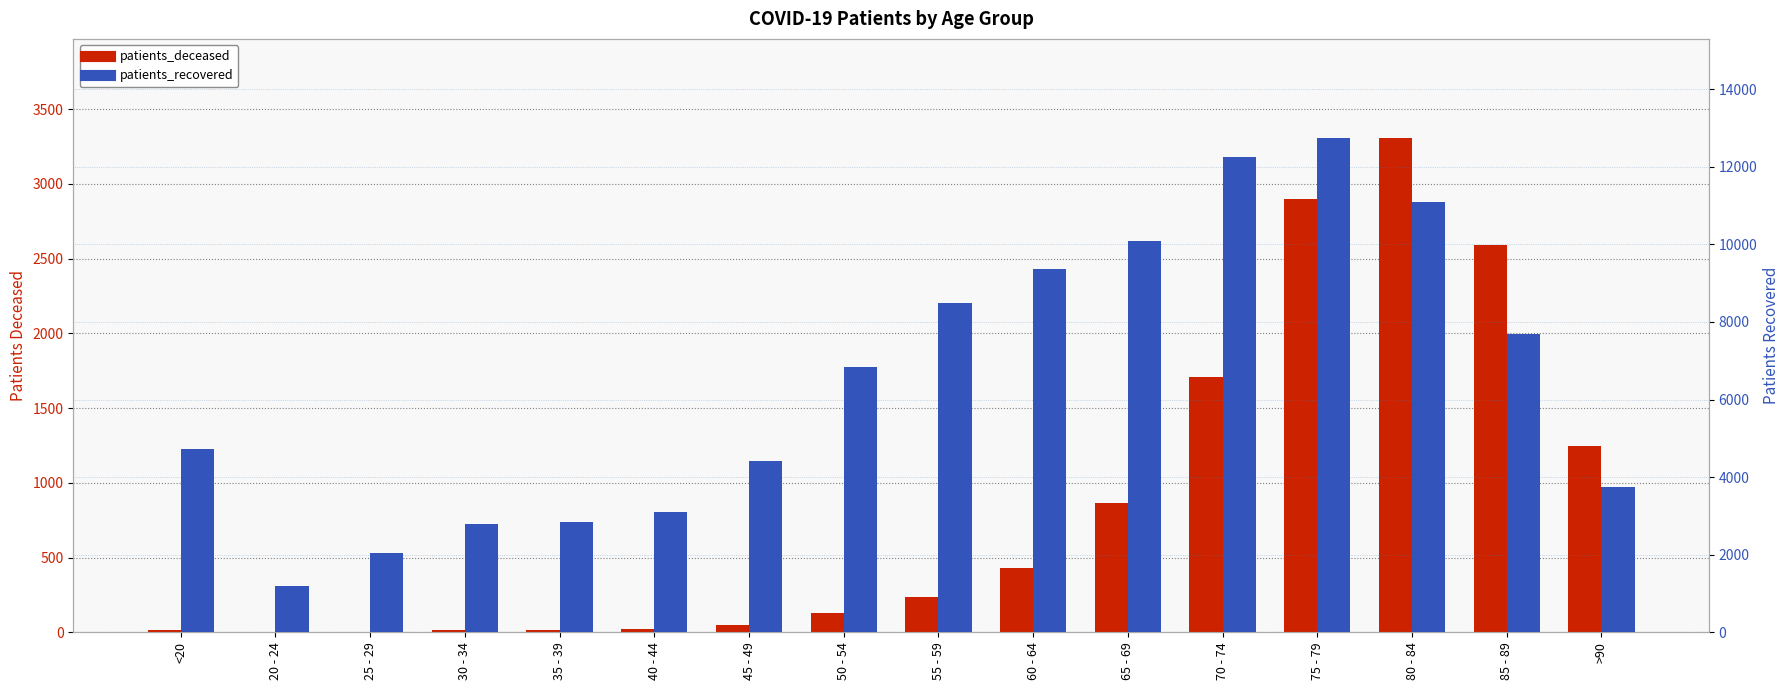

What is the smallest value displayed?

3